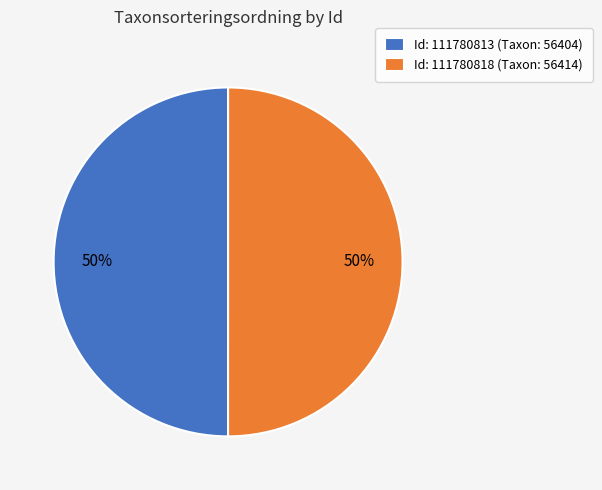

Combined, do Id: 111780818 (Taxon: 56414) and Id: 111780813 (Taxon: 56404) account for over 50%?

Yes